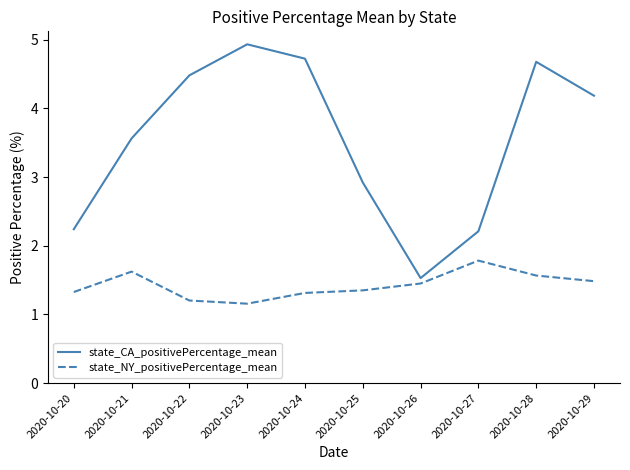

Which series has the largest range (max minus min)?

state_CA_positivePercentage_mean